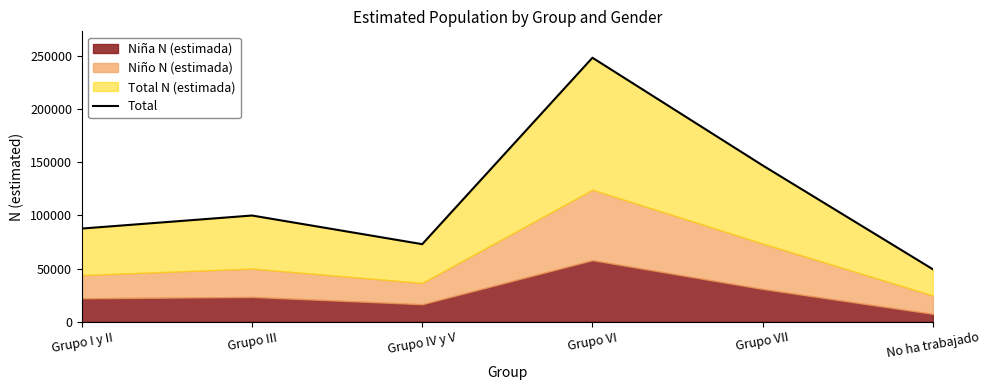

Does the chart display data point markers on the line(s)?

No